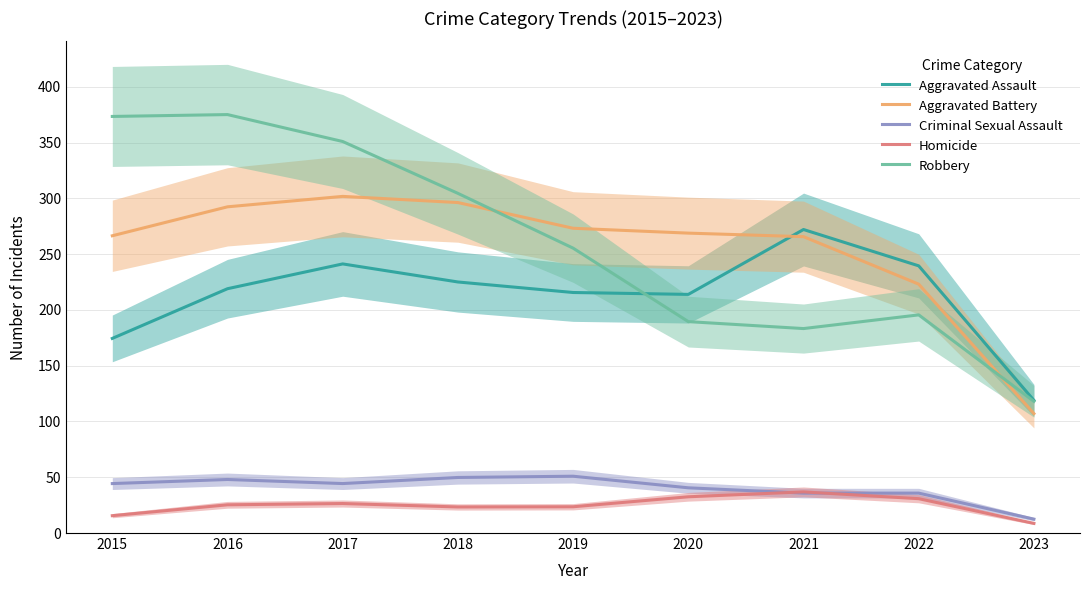

What is the value of the Aggravated Assault point at the 1st from the left?

174.5